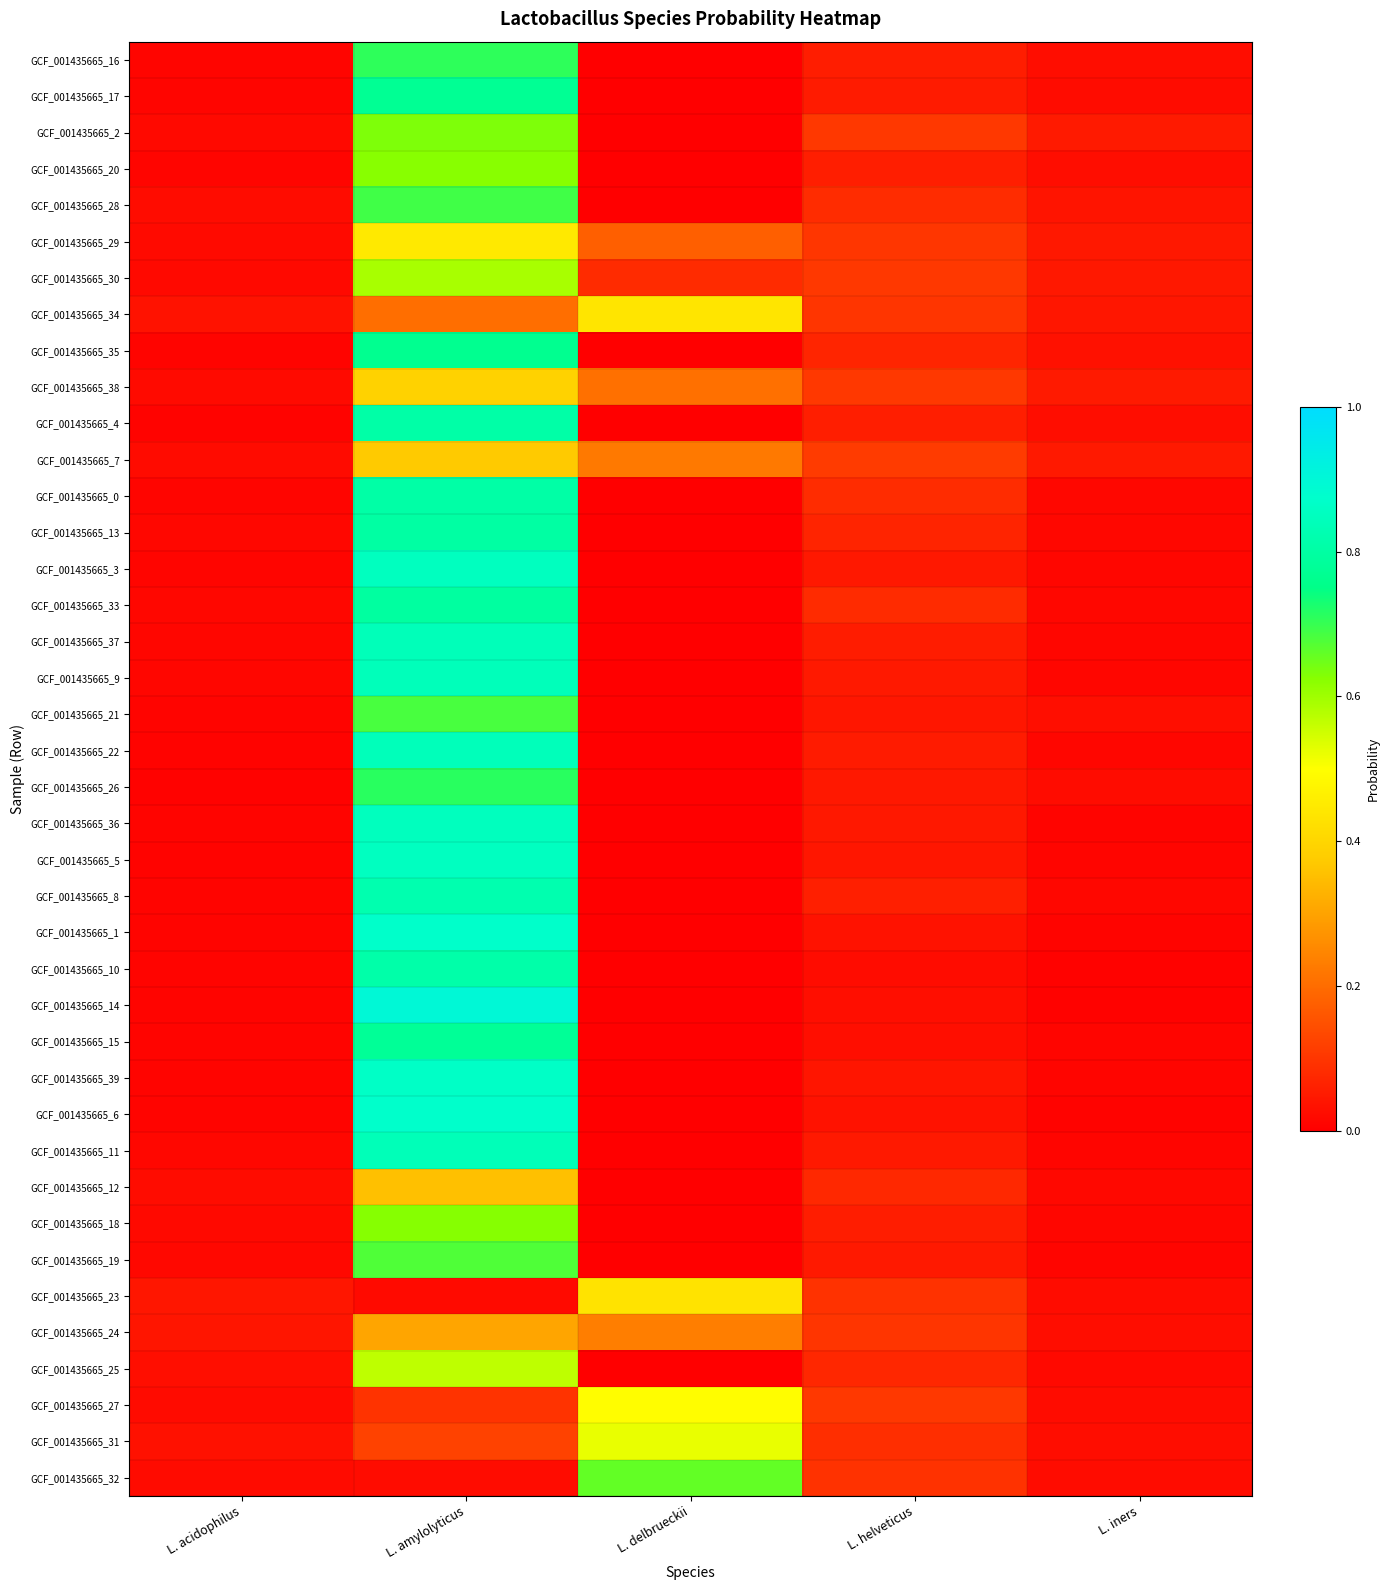

What is the difference between the highest and lowest values at L. delbrueckii?

0.7